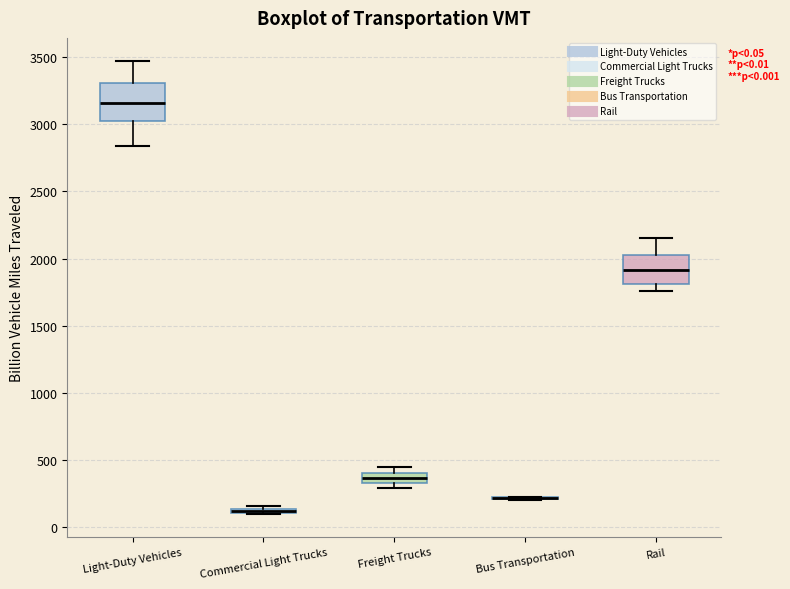

Which box is the tallest, from its lower edge to its upper edge?

Light-Duty Vehicles